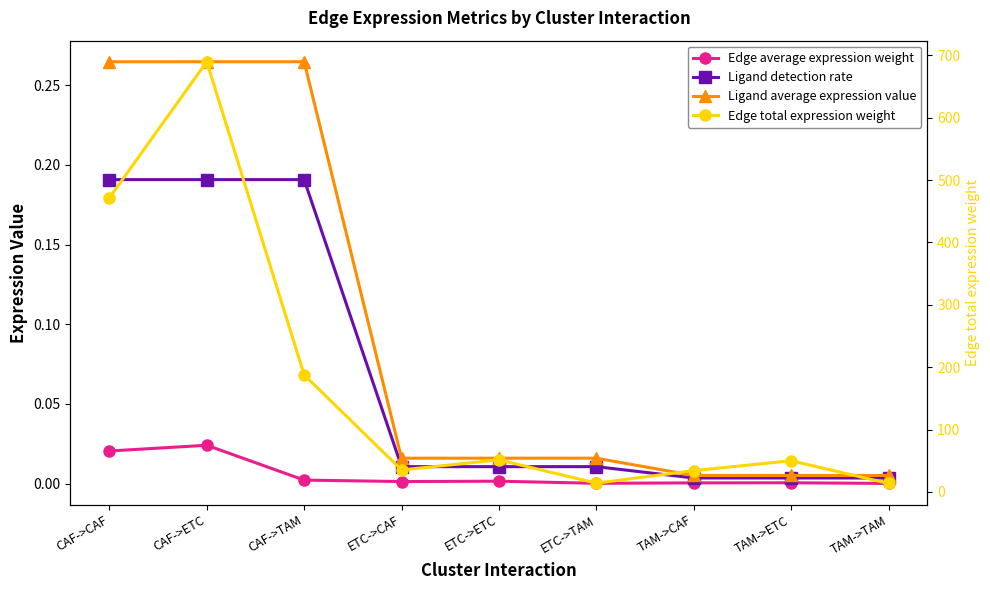

Rank the categories by Edge total expression weight value from lowest to highest.

TAM->TAM, ETC->TAM, TAM->CAF, ETC->CAF, TAM->ETC, ETC->ETC, CAF->TAM, CAF->CAF, CAF->ETC